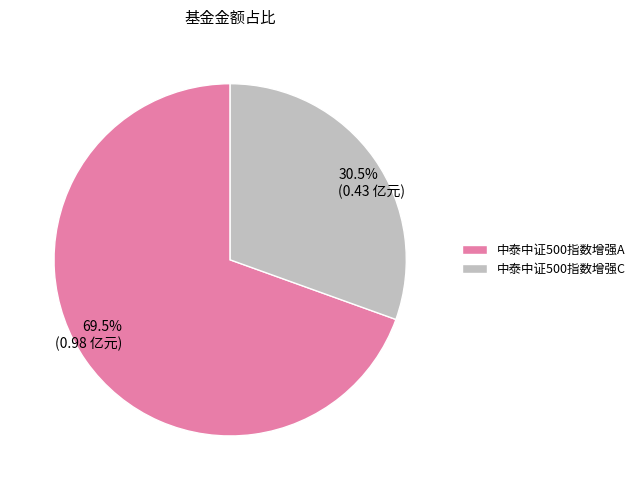

Is the sum of 中泰中证500指数增强A and 中泰中证500指数增强C greater than half?

Yes